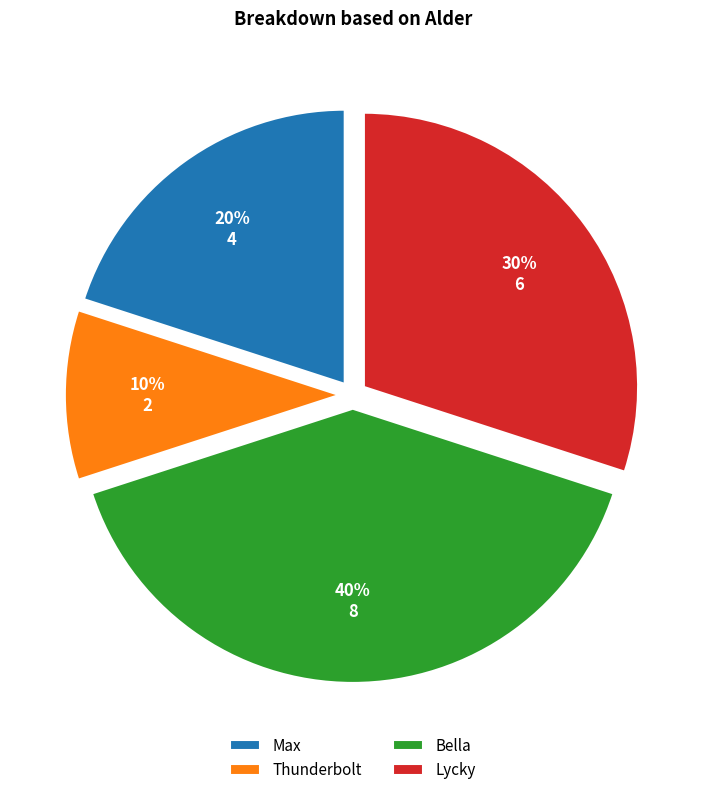

Which slice is the largest?

Bella